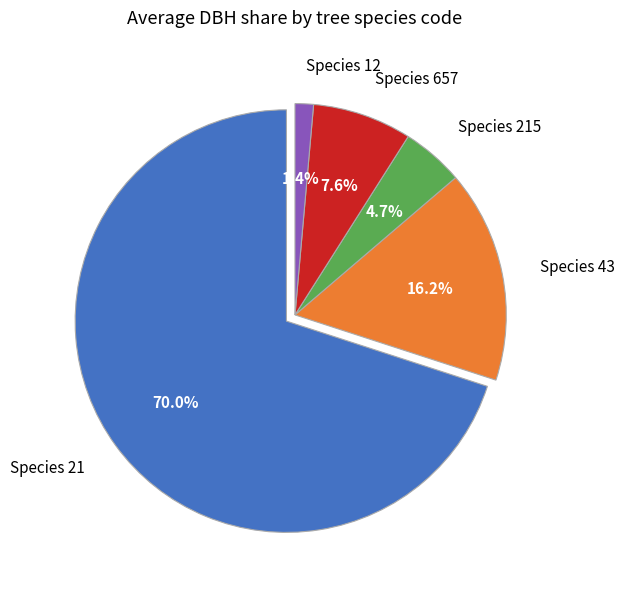

What is the largest slice in the pie chart?

21